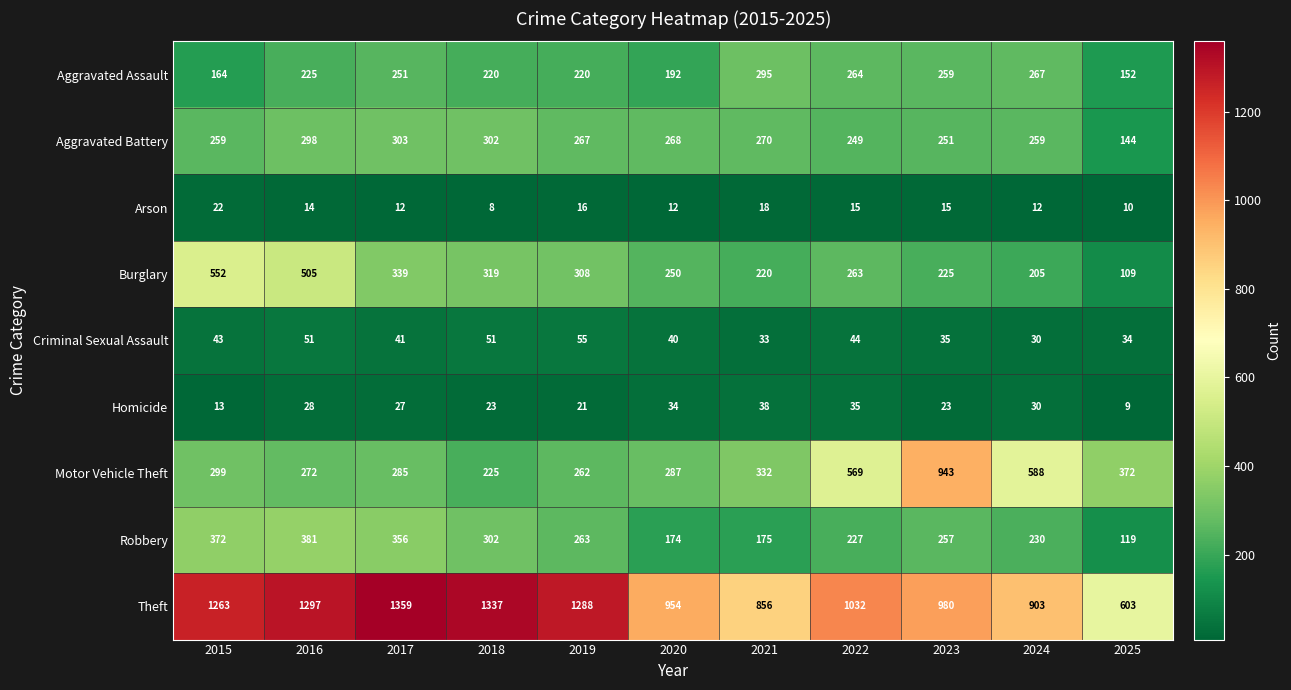

What is the spread (max minus min) of values at 2018?

1329